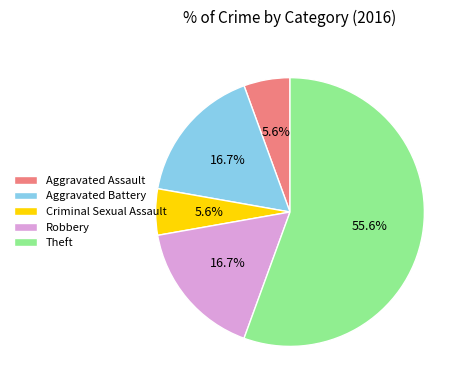

To the nearest percent, what is the combined percentage of Criminal Sexual Assault and Theft?

61%